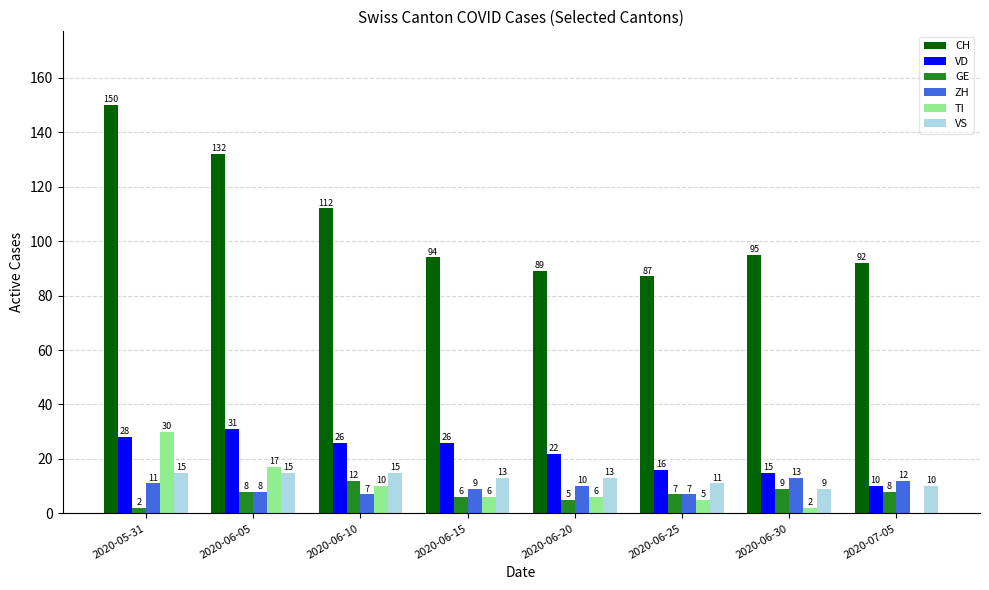

What is the total value across all series at 2020-05-31?

236